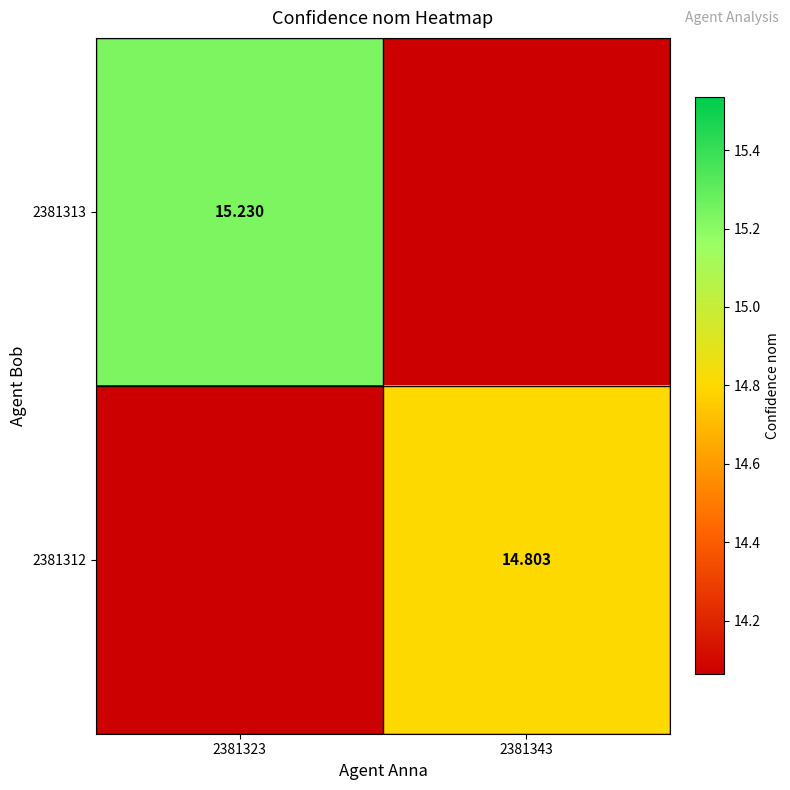

How many data points does each series have?

2